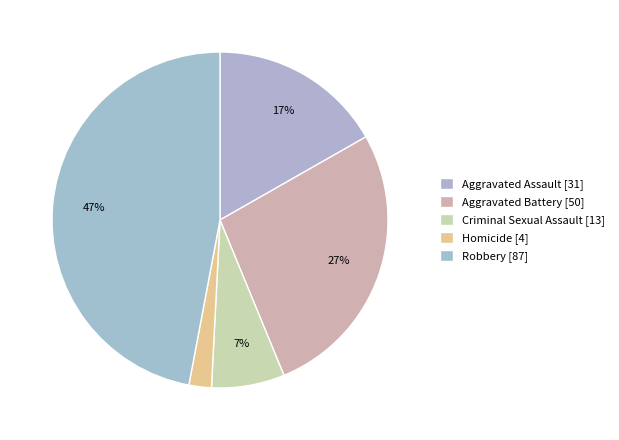

What is the largest slice in the pie chart?

Robbery